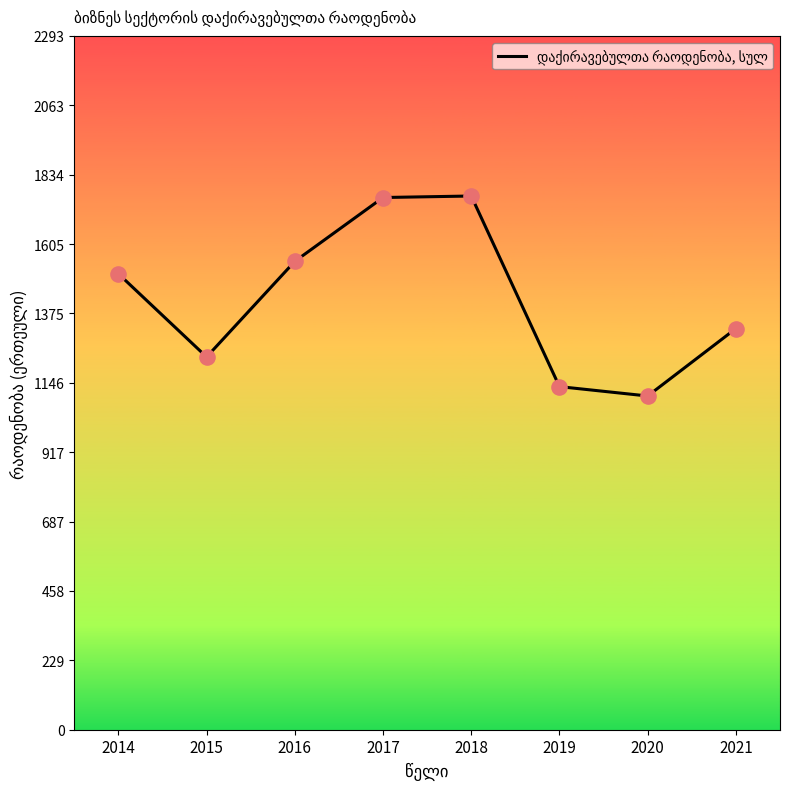

What is the change in value from 2014 to 2015?

-275